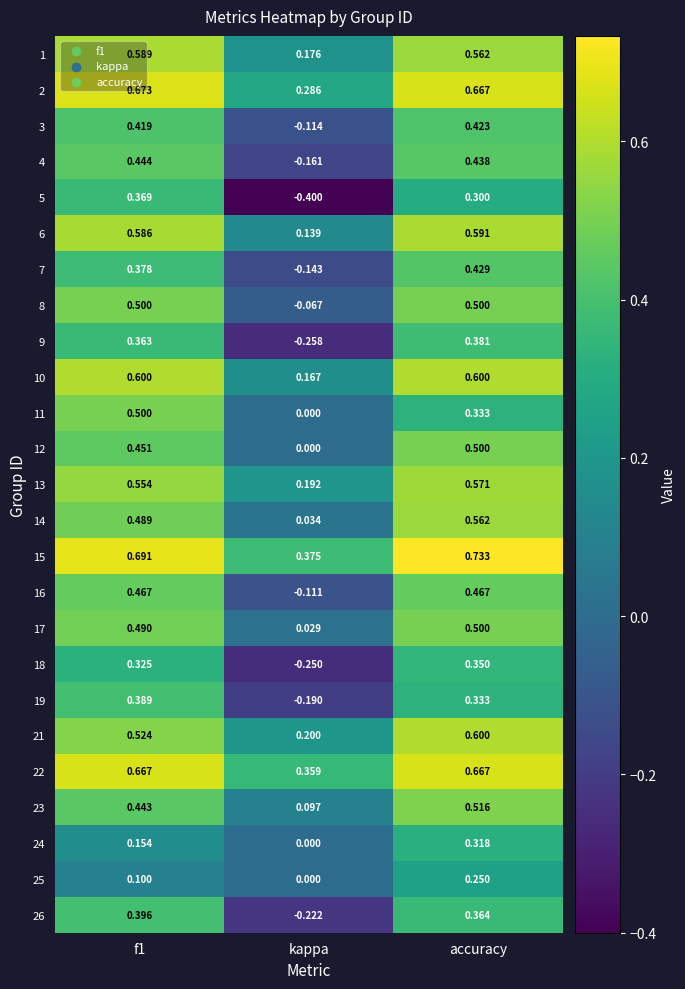

Is the value of 2 at accuracy greater than the value of 19 at accuracy?

Yes